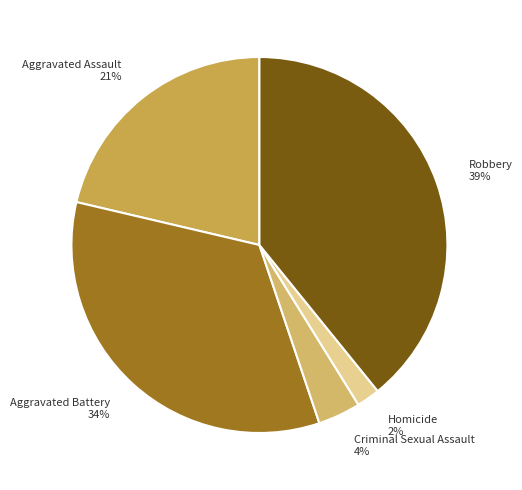

To the nearest percent, what portion does Homicide represent?

2%